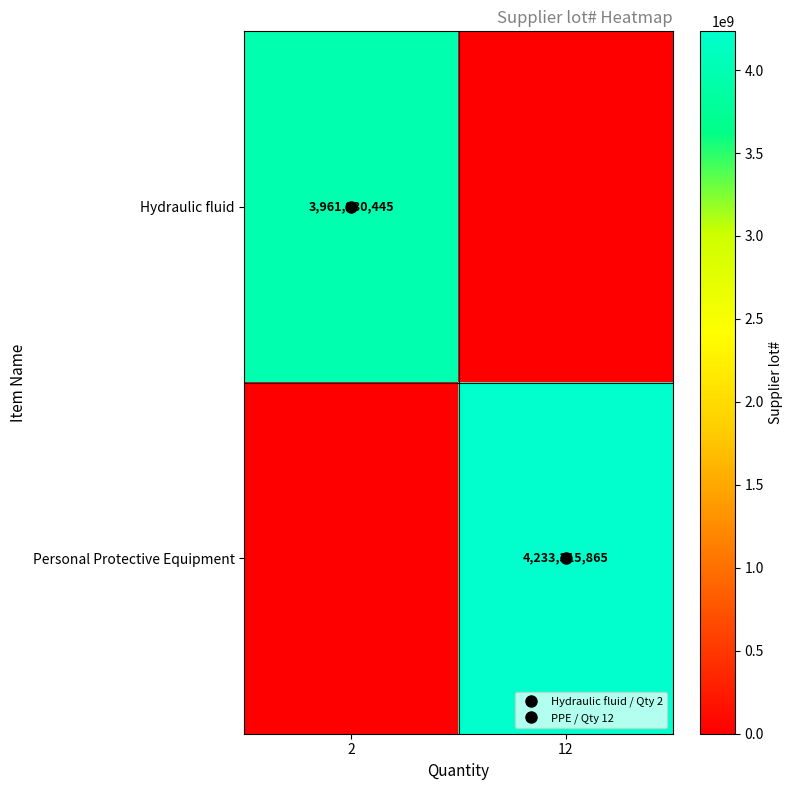

What is the greatest value displayed?

4233315865